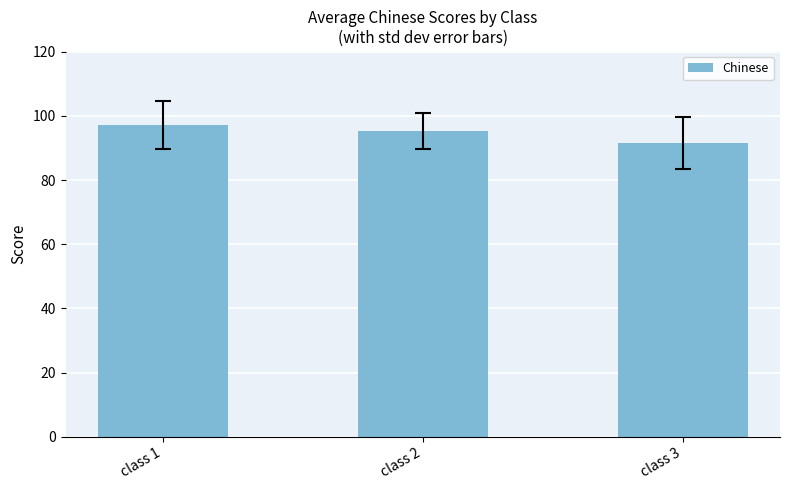

How many bars are there in total?

3